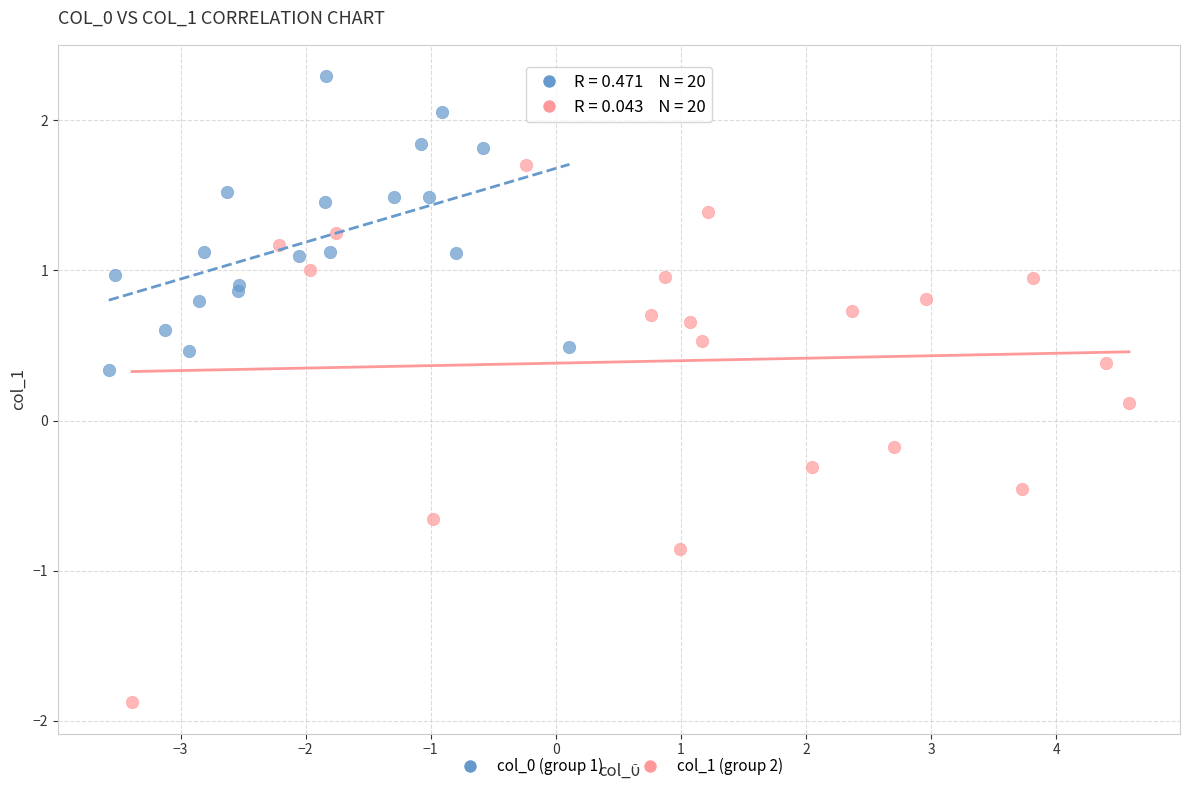

Which series has the largest Y range (max minus min)?

col_1 (group 2)